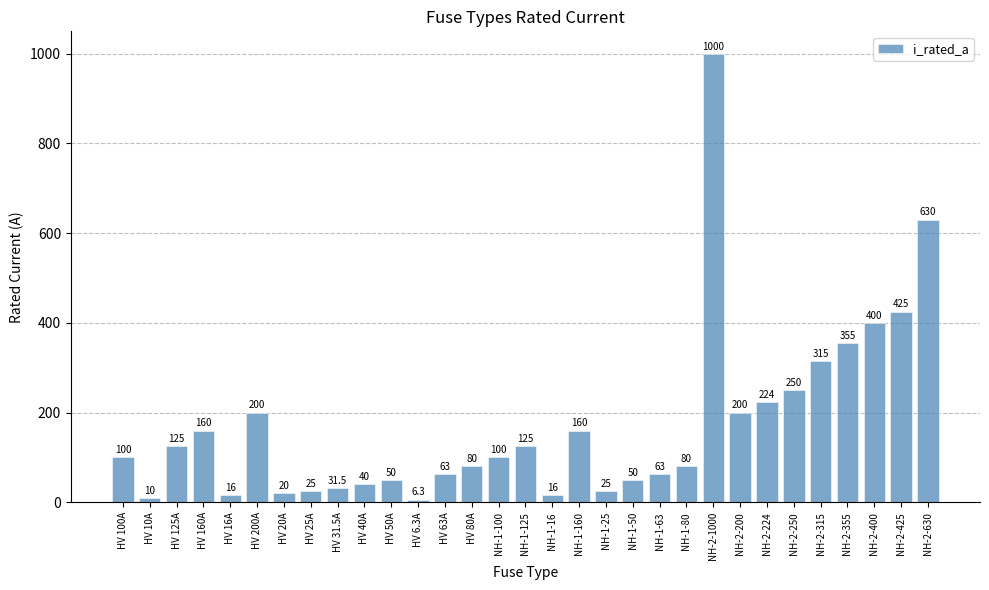

At which label is the value closest to 503?

NH-2-425